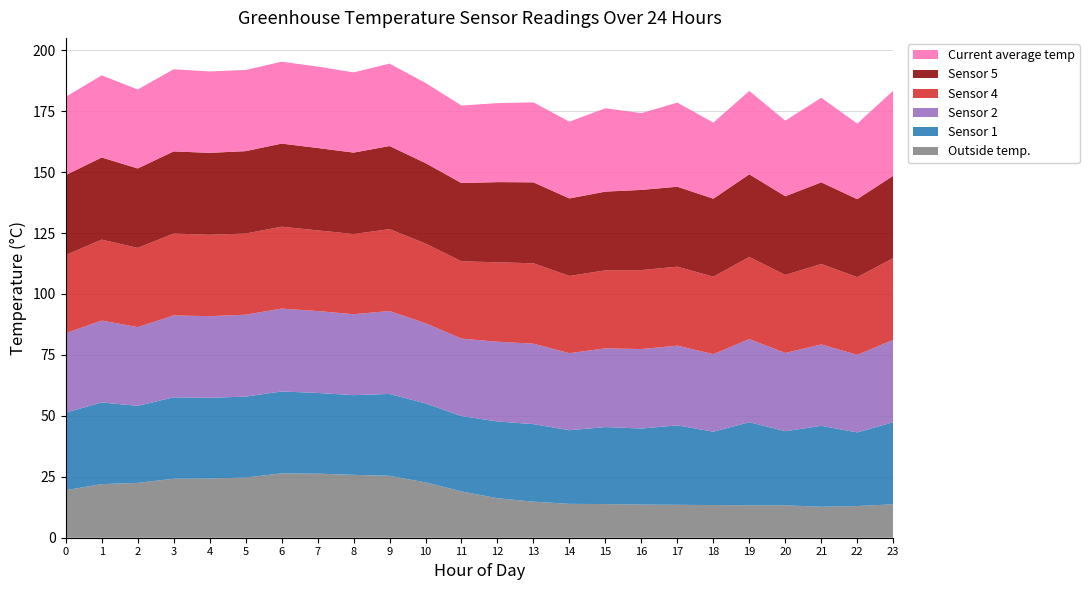

Reading right to left, list all the values displayed in this chart.

Outside temp.: 13.7	13.0	12.7	13.3	13.3	13.4	13.5	13.6	13.8	13.9	14.8	16.2	19.0	22.7	25.4	25.8	26.3	26.4	24.7	24.3	24.2	22.5	22.0	19.5
Sensor 1: 33.7	30.2	33.2	30.4	34.1	30.1	32.6	31.2	31.6	30.2	31.8	31.5	30.9	32.4	33.6	32.7	33.1	33.6	33.2	33.1	33.4	31.6	33.5	31.8
Sensor 2: 33.8	31.8	33.4	32.1	34.1	31.8	32.7	32.6	32.3	31.6	33.0	32.7	31.8	32.9	34.0	33.2	33.6	34.0	33.6	33.5	33.6	32.3	33.6	32.6
Sensor 4: 33.5	31.9	33.0	32.0	33.7	31.8	32.4	32.4	32.0	31.7	33.0	32.6	31.7	32.7	33.6	32.9	33.1	33.6	33.3	33.4	33.6	32.5	33.2	32.1
Sensor 5: 33.8	32.0	33.5	32.3	33.9	32.0	32.8	32.9	32.3	31.8	33.2	32.9	32.1	33.0	34.1	33.4	33.8	34.1	33.8	33.6	33.7	32.6	33.7	32.8
Current average temp: 34.9	31.0	34.7	31.0	34.2	31.2	34.5	31.5	34.2	31.5	32.8	32.4	31.8	32.9	33.8	32.9	33.4	33.6	33.3	33.4	33.7	32.4	33.7	32.1